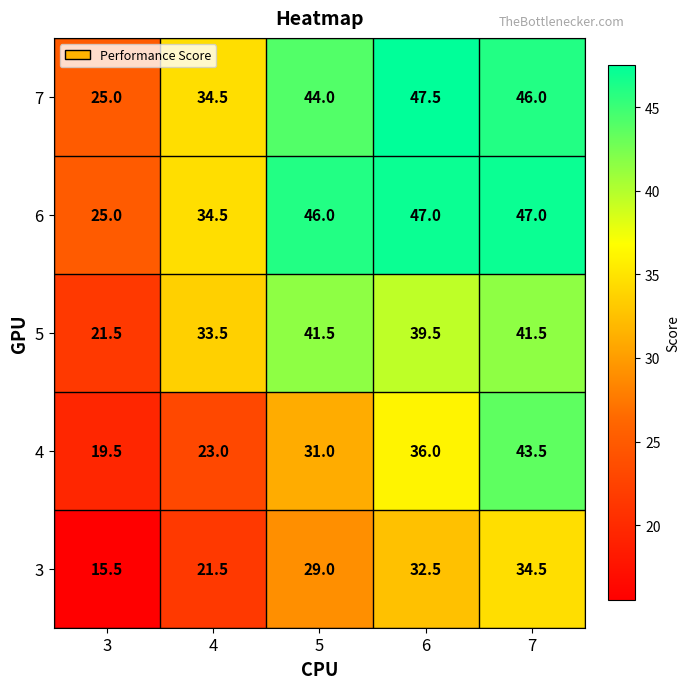

Rank the series by their maximum value, from lowest to highest.

3, 5, 4, 6, 7